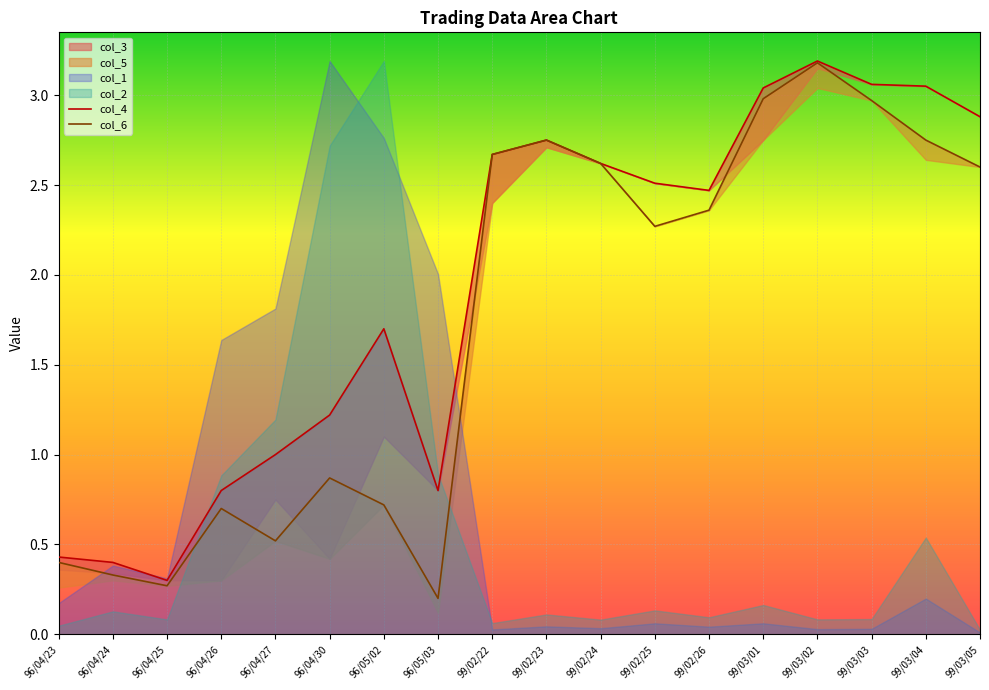

What is the label of the 13th point from the left?

99/02/26